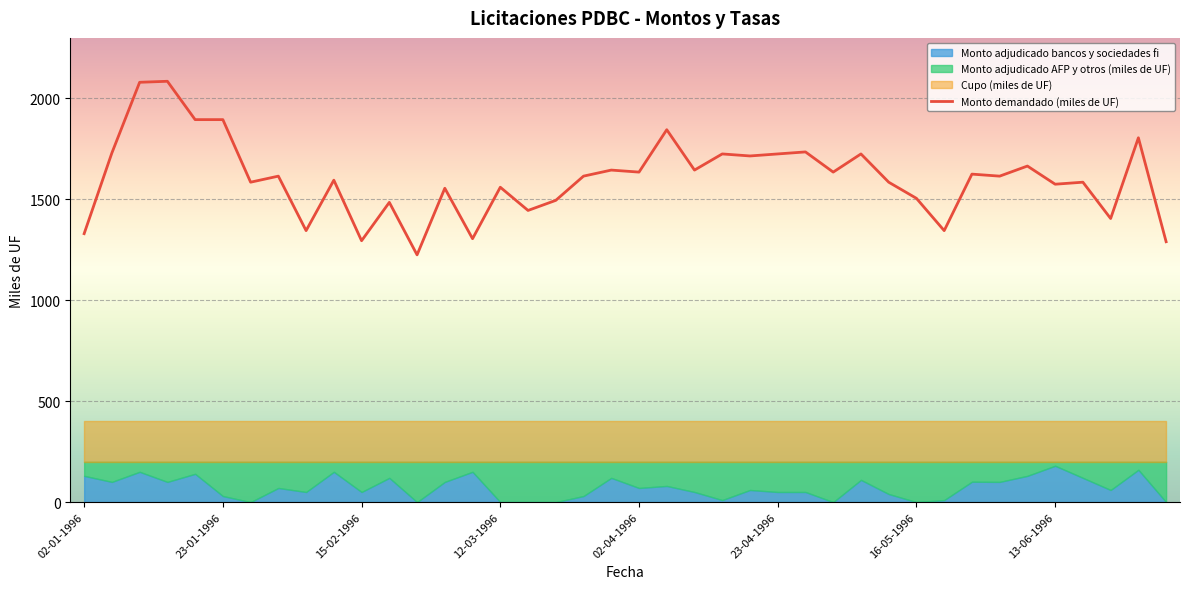

What is the maximum value shown in the chart?

2085